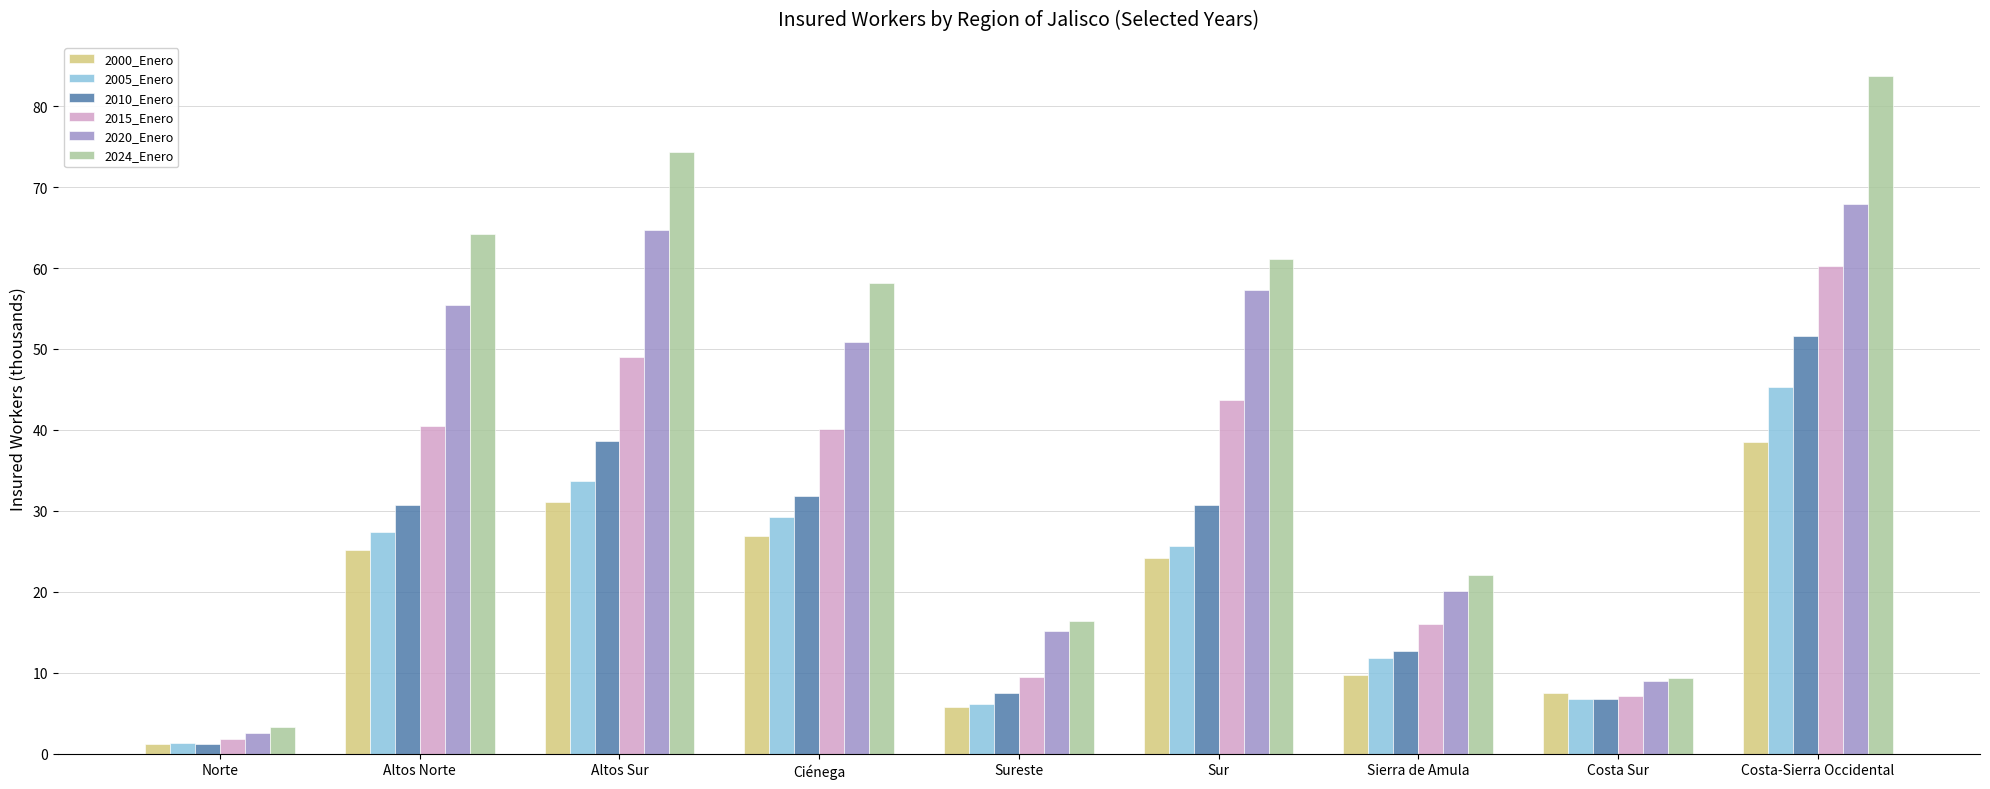

True or false: 2024_Enero has a value of 58.1 at Ciénega.

True